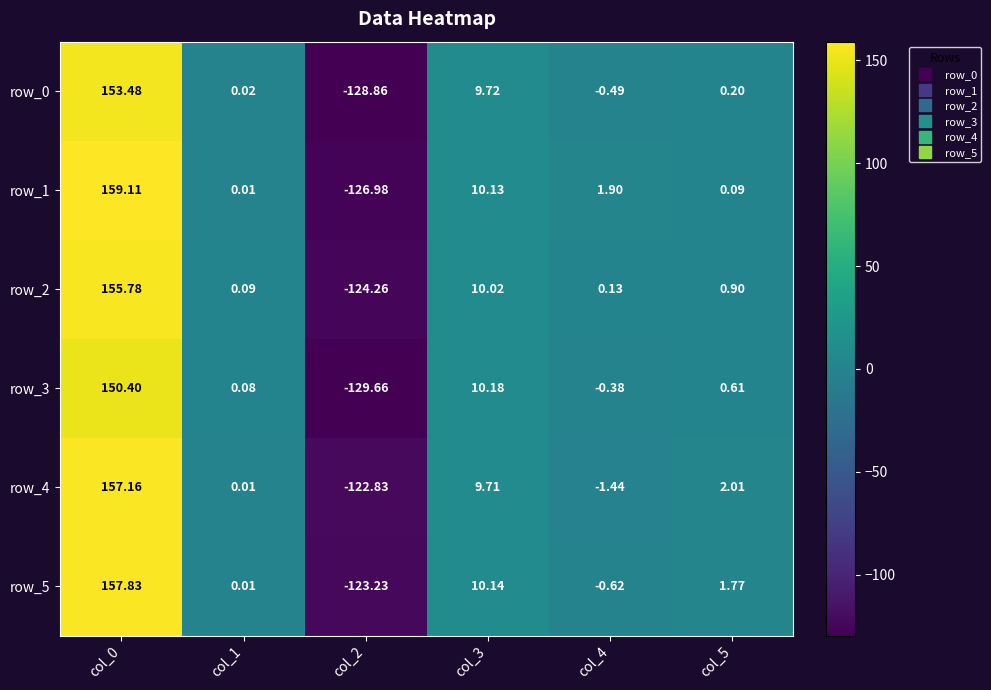

Is the value of row_2 at col_0 greater than the value of row_0 at col_0?

Yes